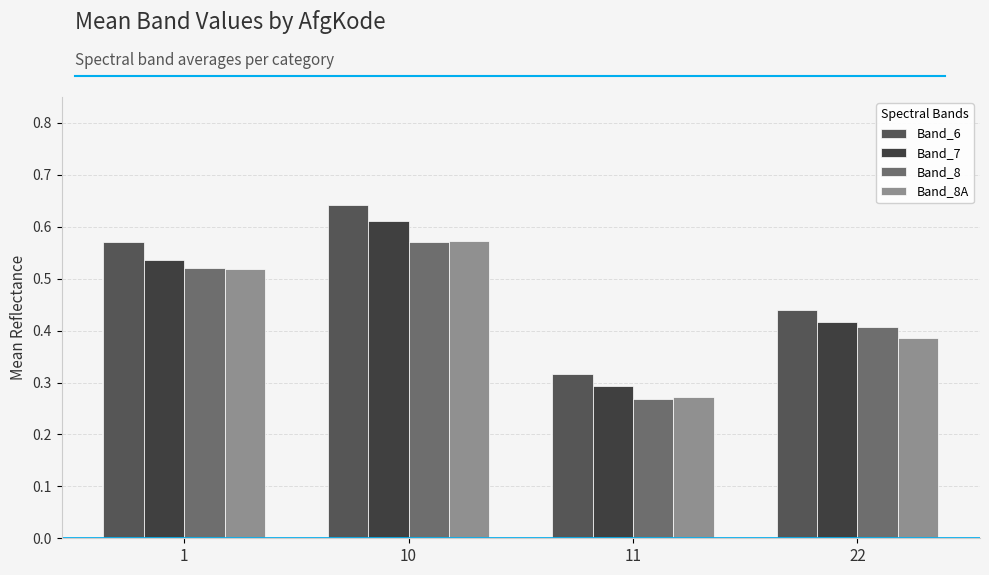

Are the bars grouped side by side (vs. stacked)?

Yes